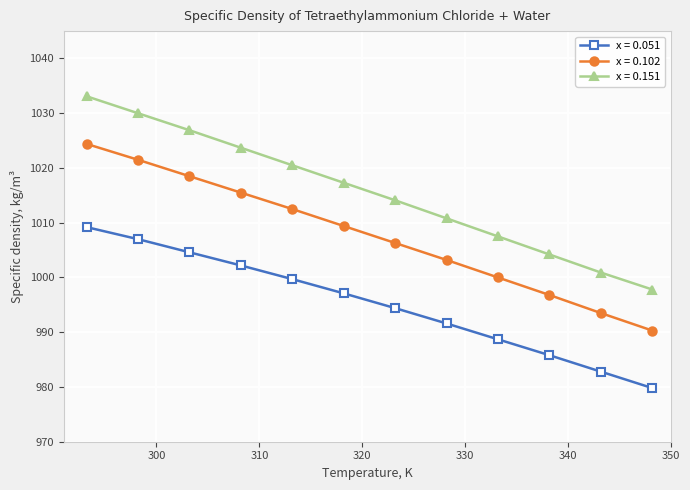

What is the value of the x = 0.051 point at the 7th from the left?

994.4